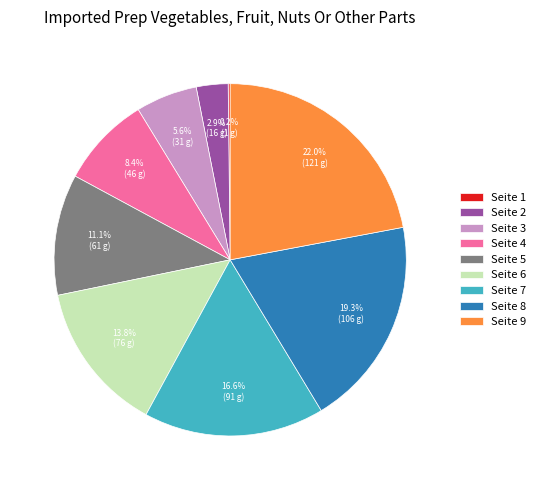

How much of the chart is everything except Seite 7?

83.4%